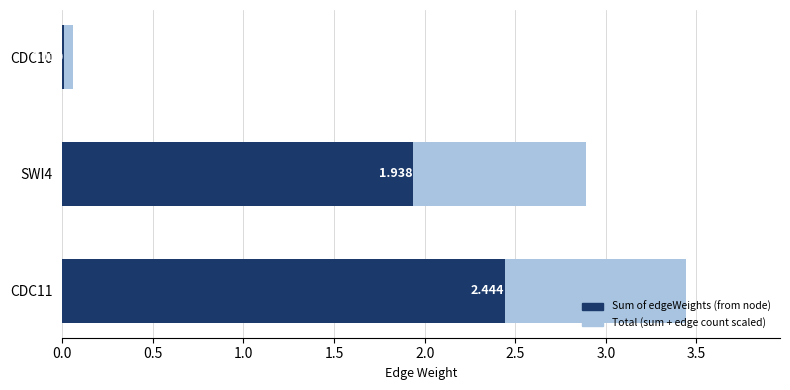

What is the value of the Total (sum + edge count scaled) bar at the 3rd from the left?

0.1